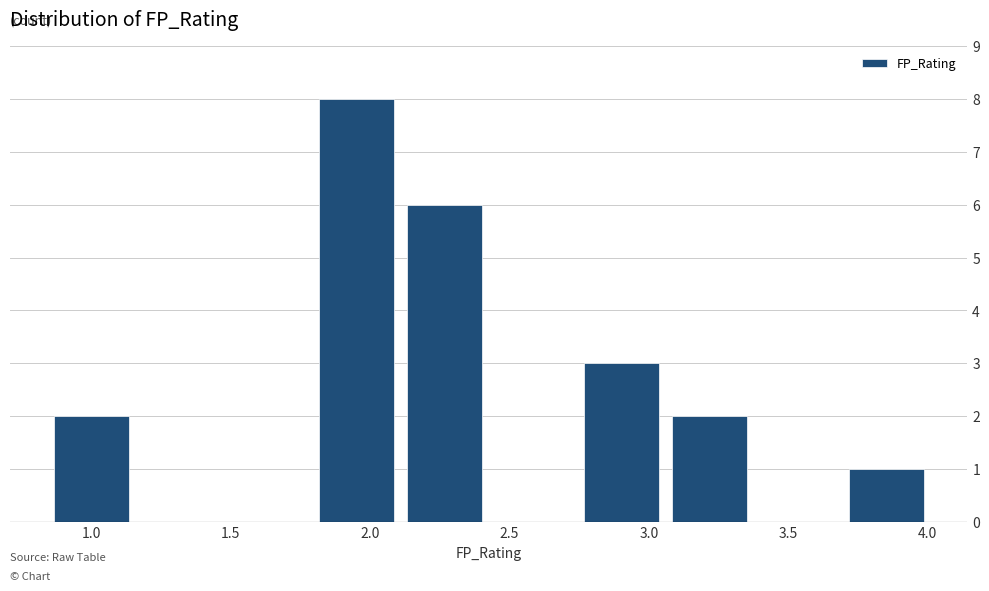

Over which range of the x-axis is the bar tallest?

1.80 to 2.10